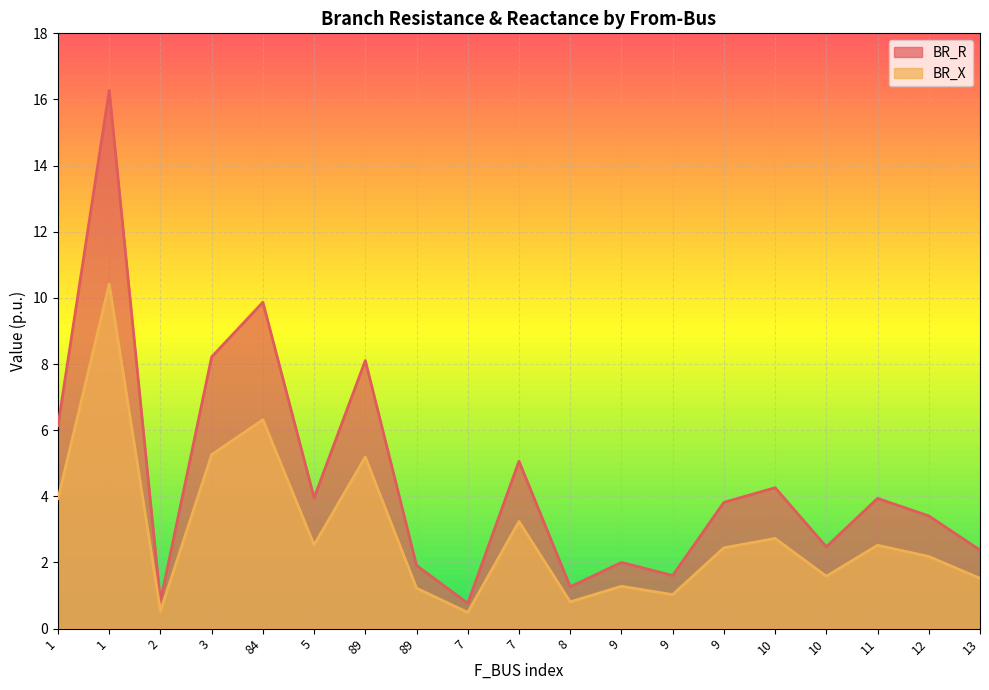

List the series in order of their peak value, highest first.

BR_R, BR_X